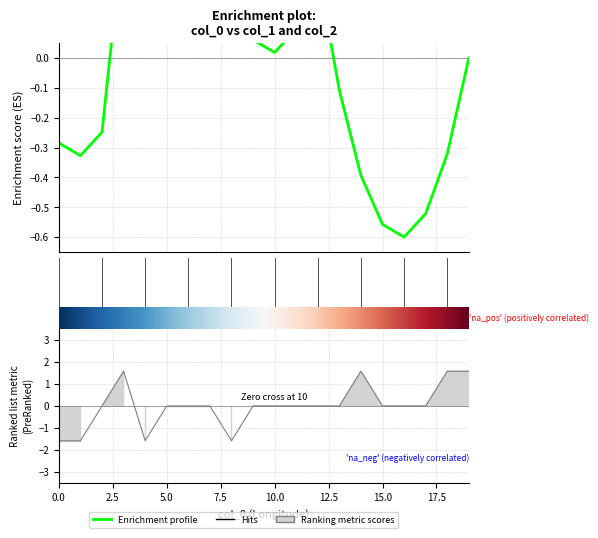

What is the label of the 18th point from the right?

5.0